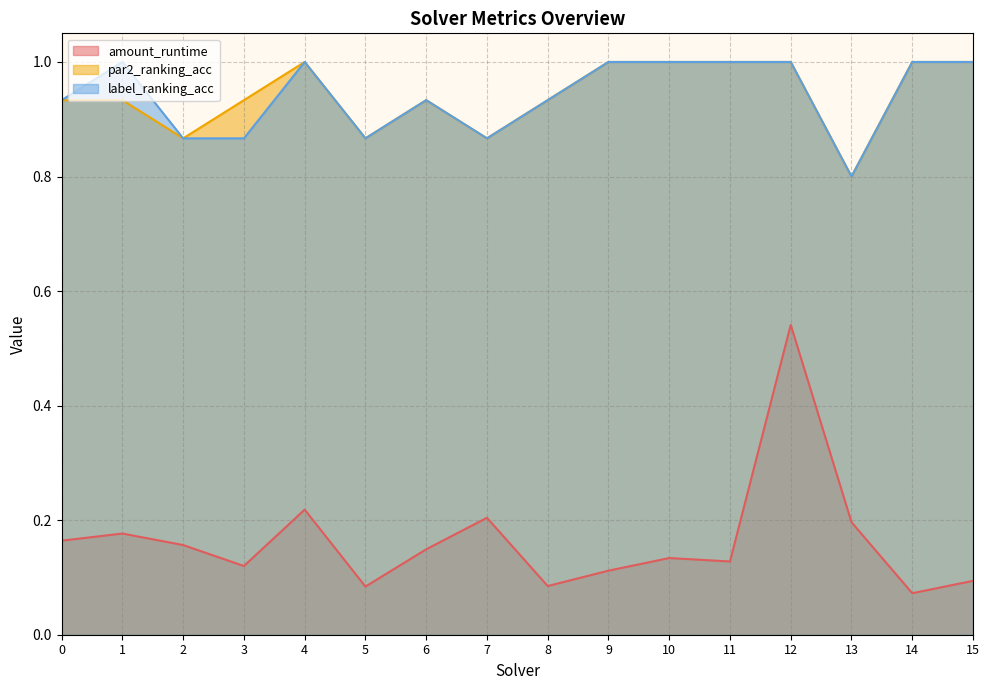

What is the sum of the amount_runtime values at 5 and 13?

0.3